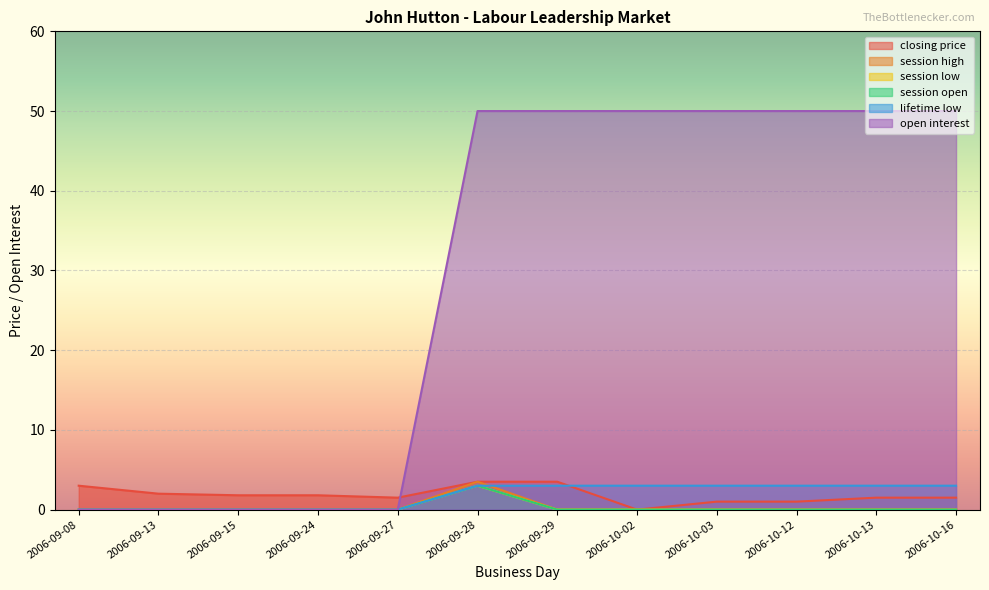

Does the chart display data point markers on the line(s)?

No